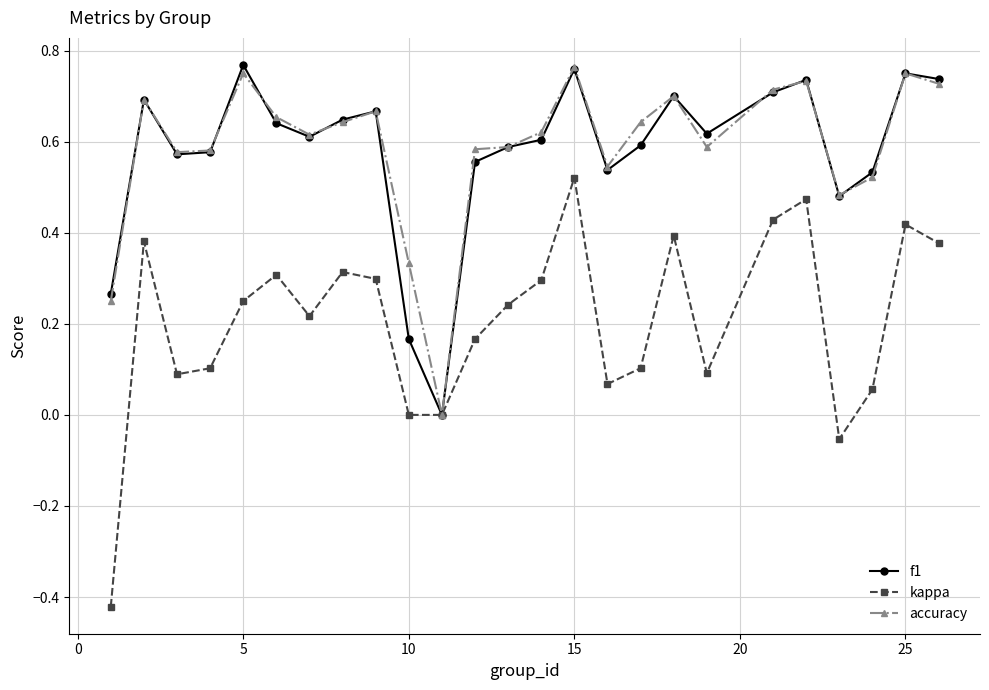

How many lines are shown in the chart?

3